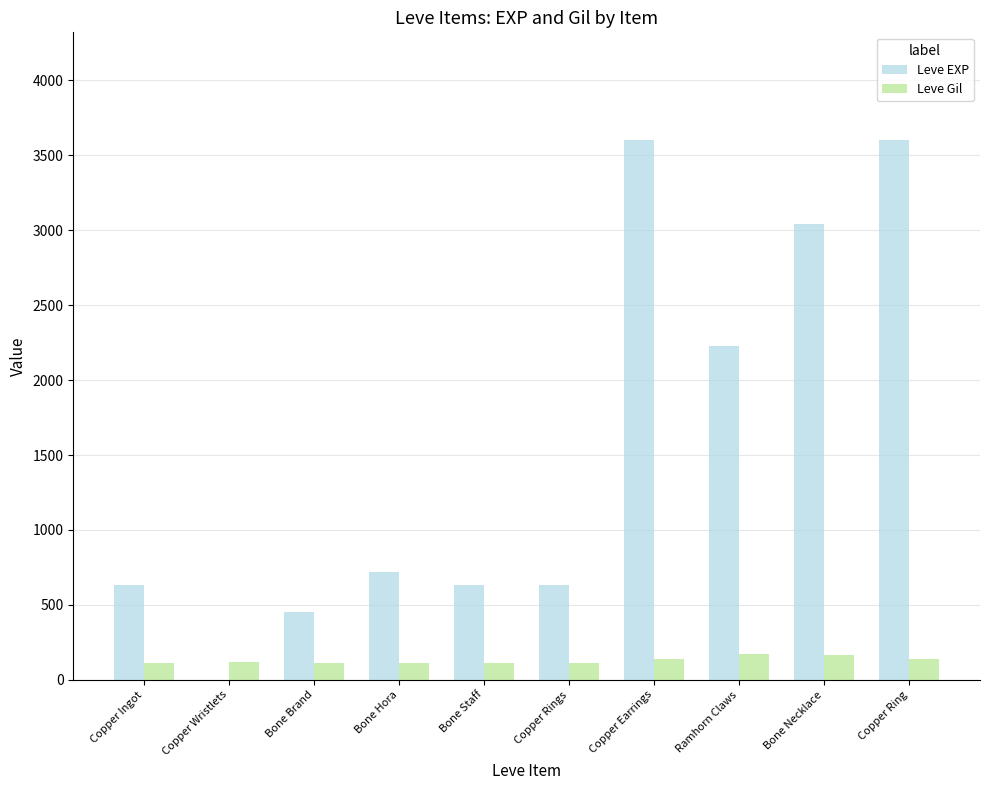

Between Bone Necklace and Copper Ring, which series saw the biggest shift?

Leve EXP